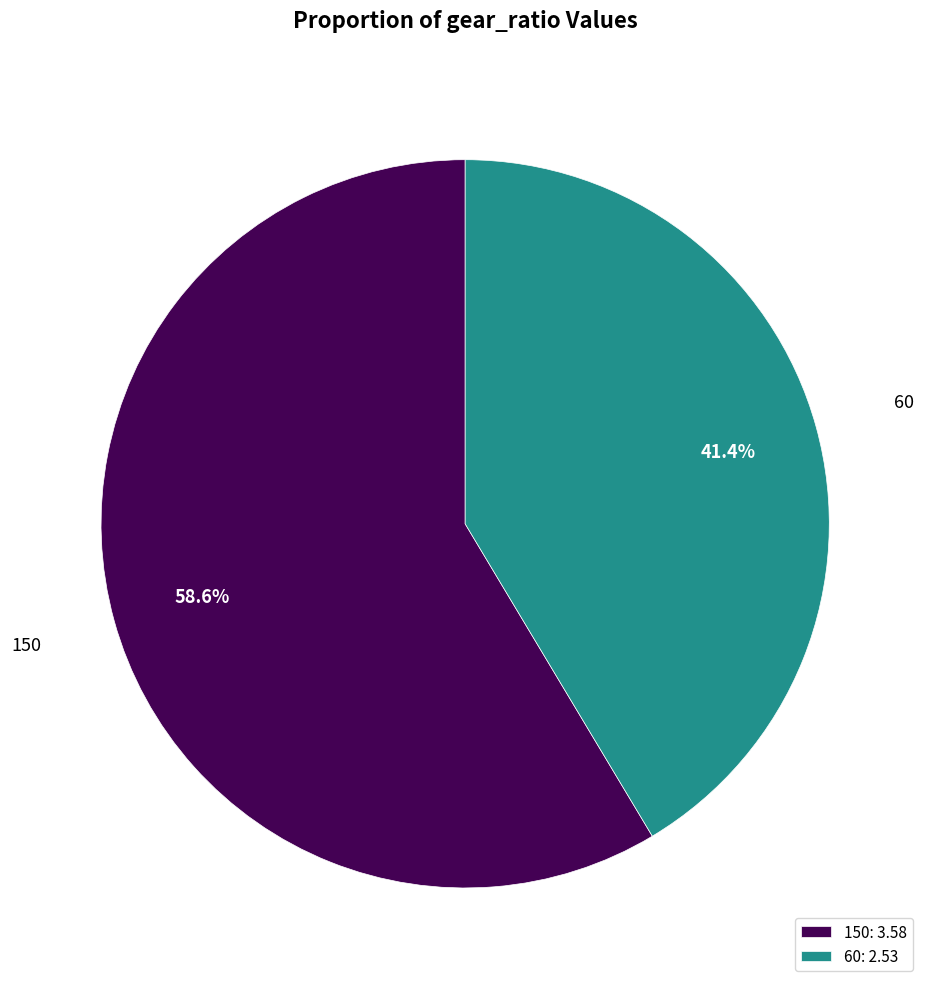

Rank the categories by value from lowest to highest.

60, 150